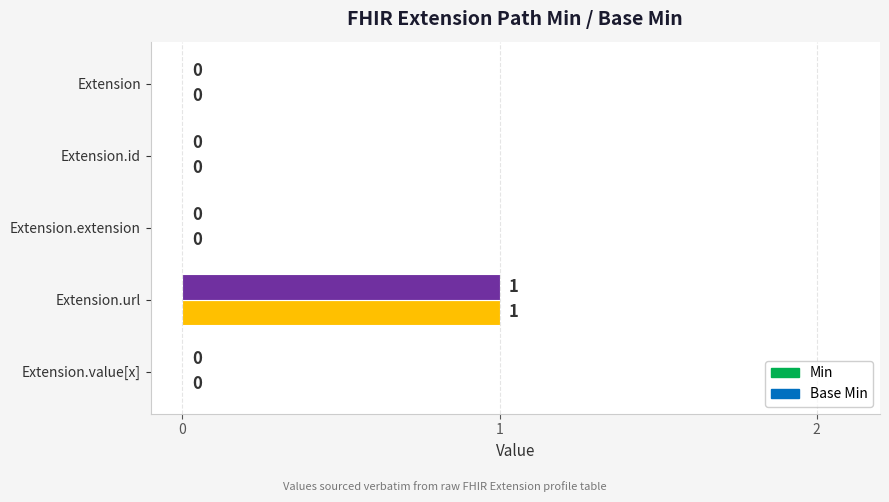

Which series has the largest total across all categories?

Min